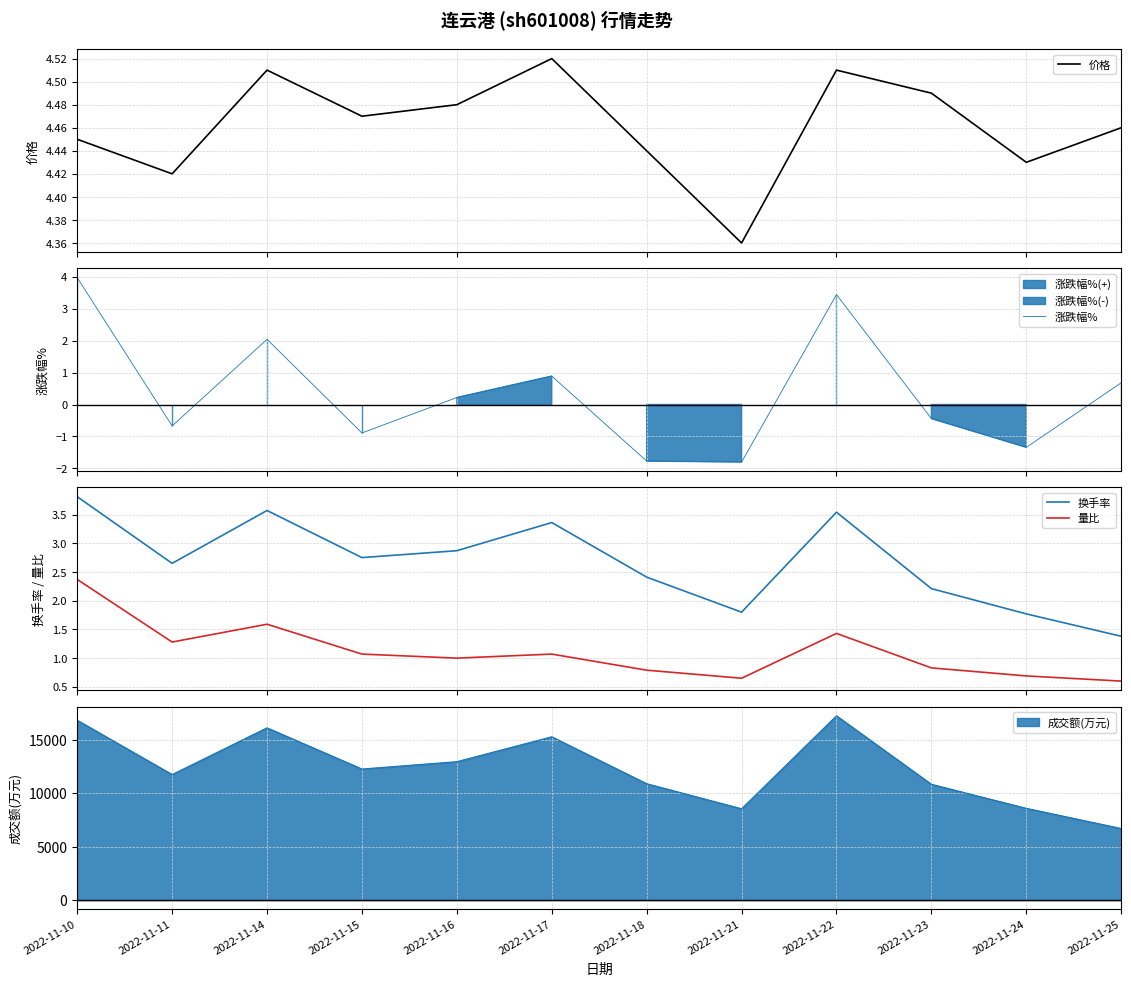

Where is 涨跌幅% nearest to the value 1?

2022-11-17